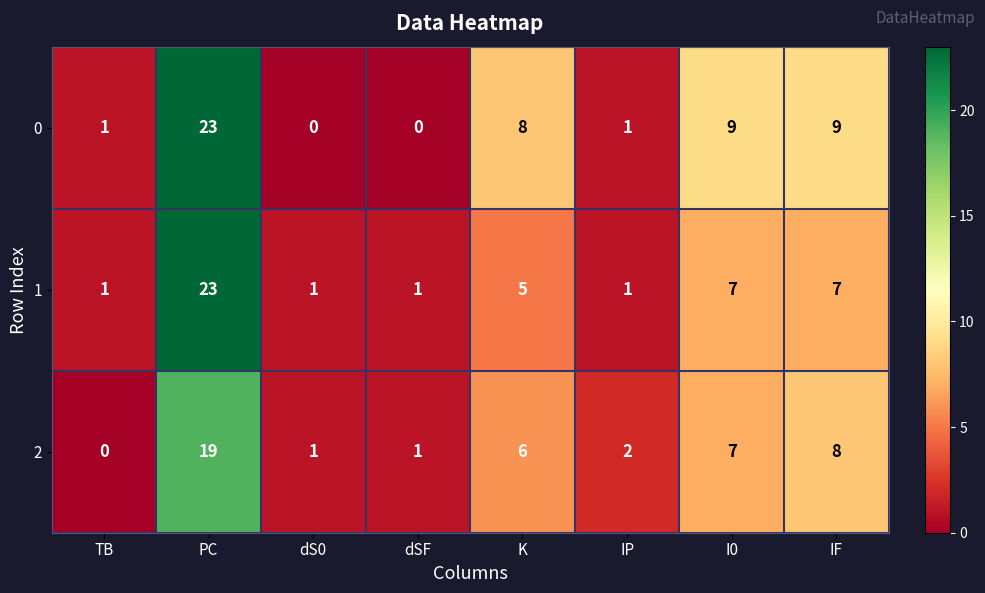

List the series in order of their overall mean, highest first.

0, 1, 2